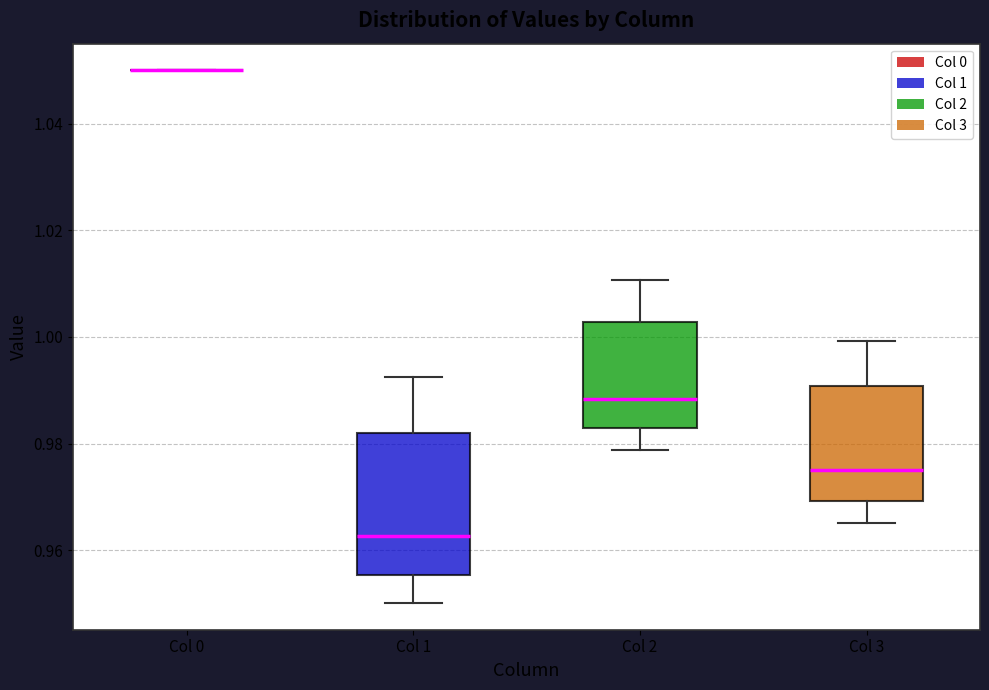

Comparing the boxes themselves (not the whiskers), which one is the tallest?

Col 1